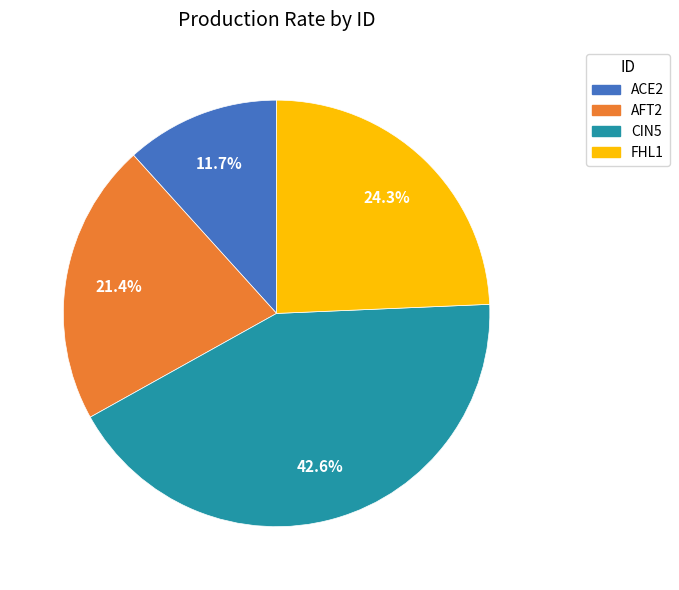

To the nearest percent, what portion does CIN5 represent?

43%